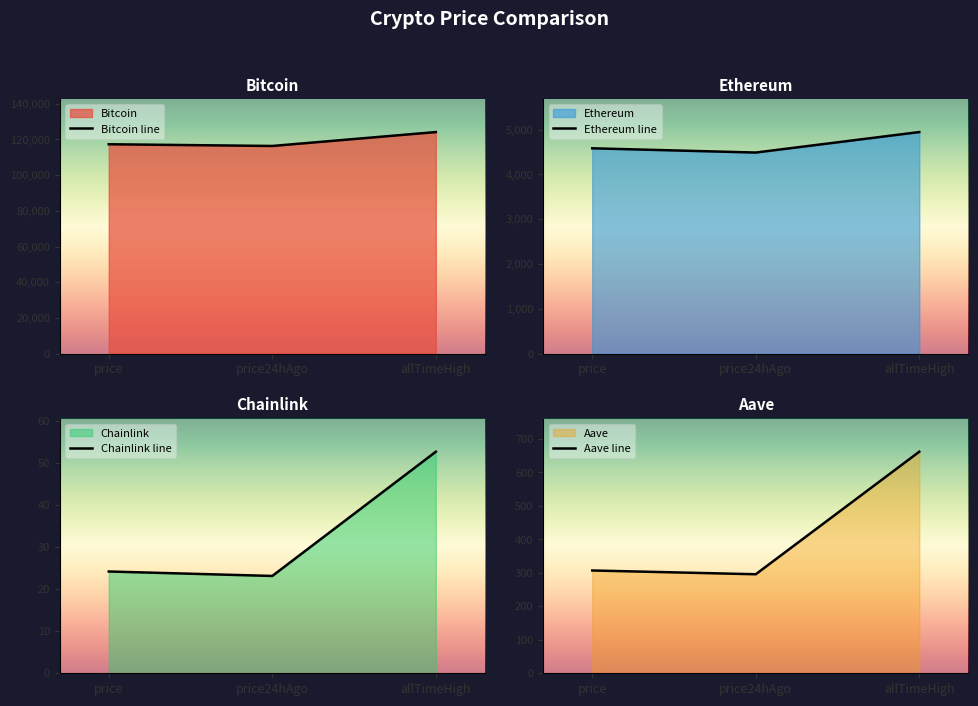

Reading left to right, what are all the values shown in this chart?

Bitcoin line: 117303.0	116336.0	124128.0
Ethereum line: 4583.7	4488.8	4946.1
Chainlink line: 24.2	23.1	52.7
Aave line: 307.0	295.8	661.7